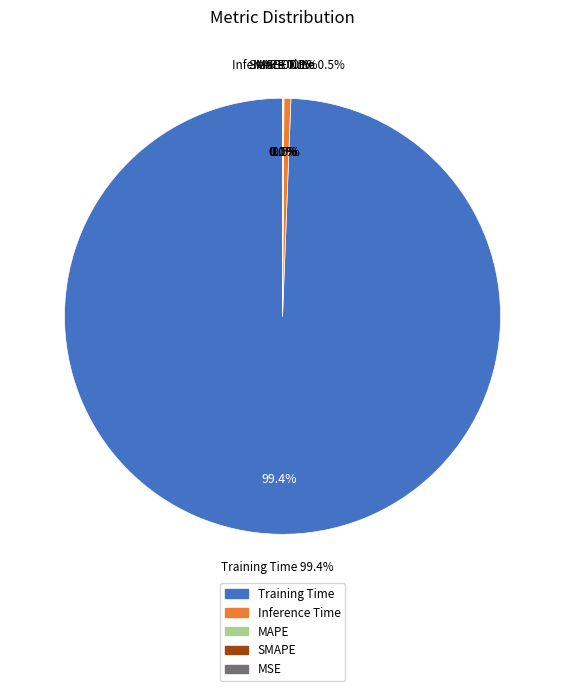

What percentage is NOT represented by MSE?

100.0%